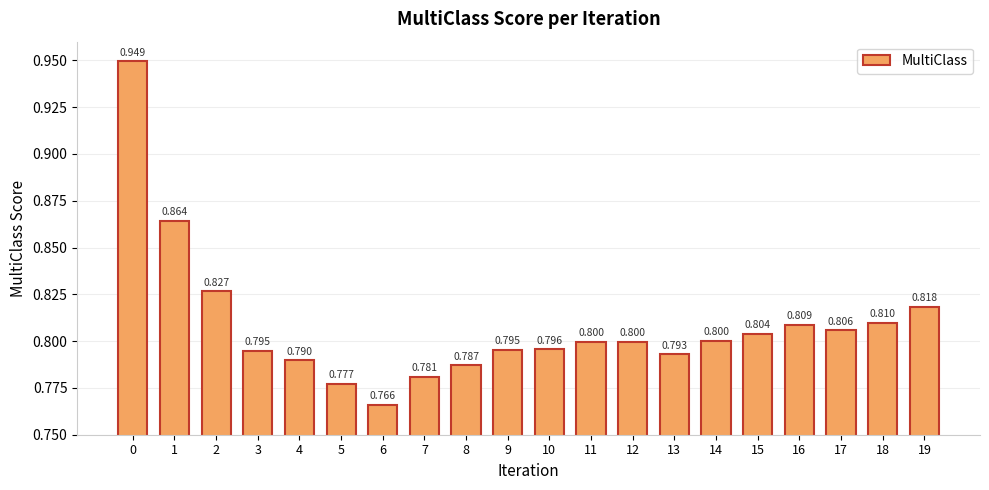

Reading left to right, extract all data points from this chart.

0=0.9	1=0.9	2=0.8	3=0.8	4=0.8	5=0.8	6=0.8	7=0.8	8=0.8	9=0.8	10=0.8	11=0.8	12=0.8	13=0.8	14=0.8	15=0.8	16=0.8	17=0.8	18=0.8	19=0.8